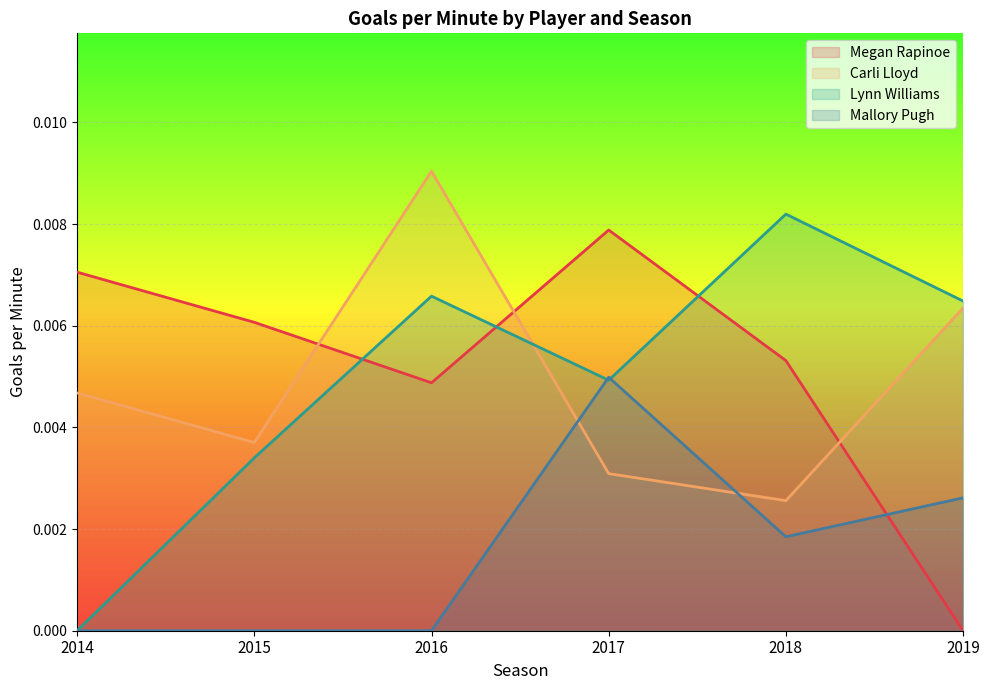

At which label does Megan Rapinoe reach its minimum?

2019